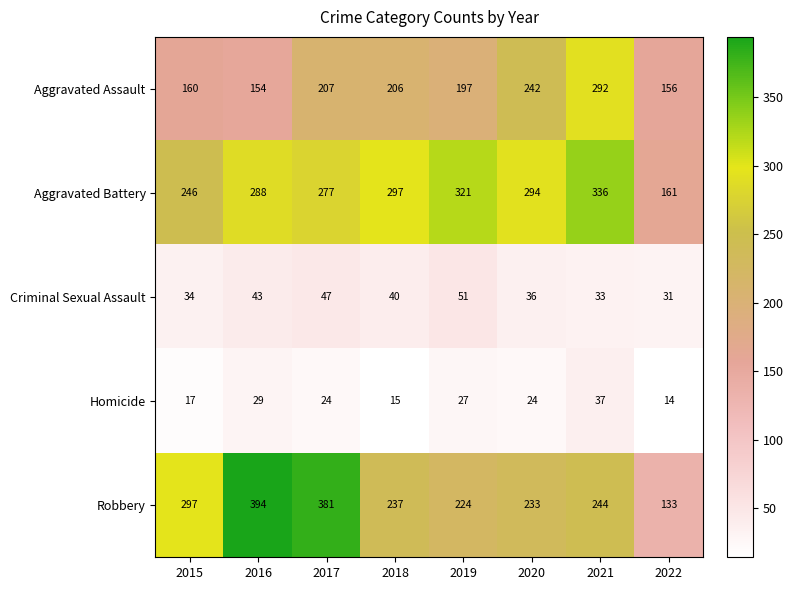

Which series has the largest range (max minus min)?

Robbery